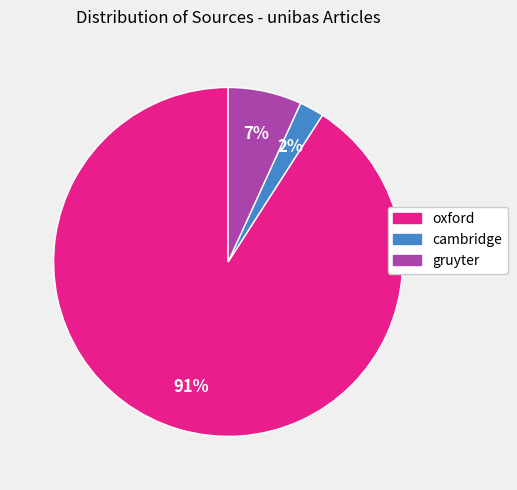

Which has a higher value, gruyter or cambridge?

gruyter